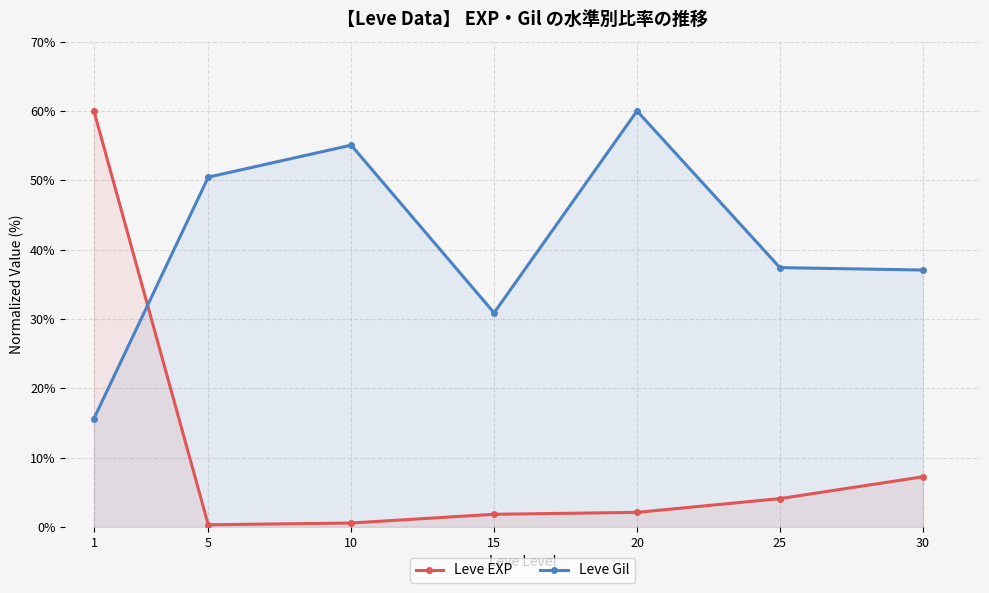

At how many categories does at least one series exceed 42?

4